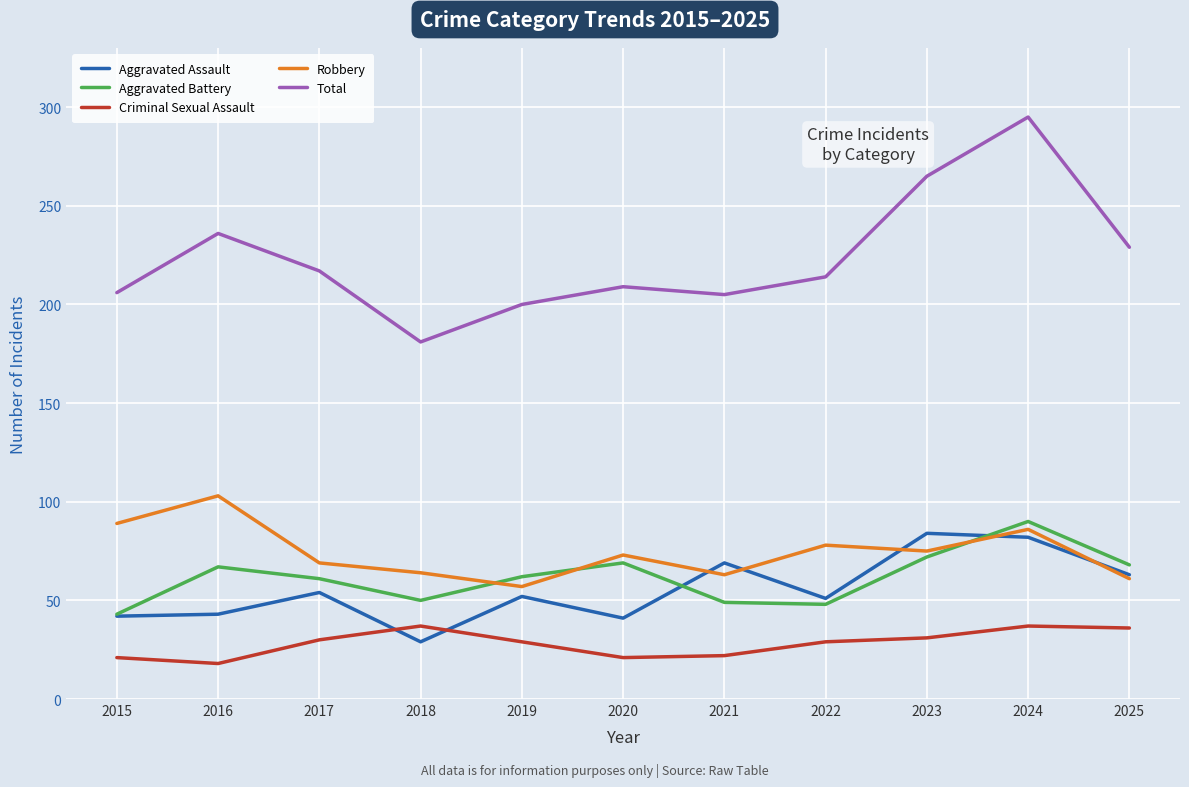

What is the total value across all series at 2018?

361